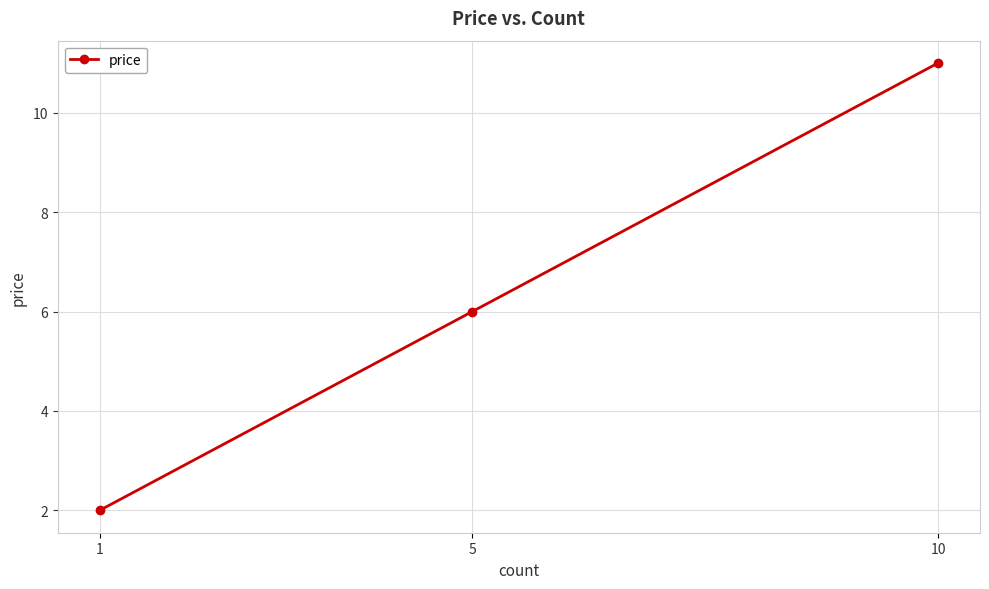

What is the value of the 2nd point from the left?

6